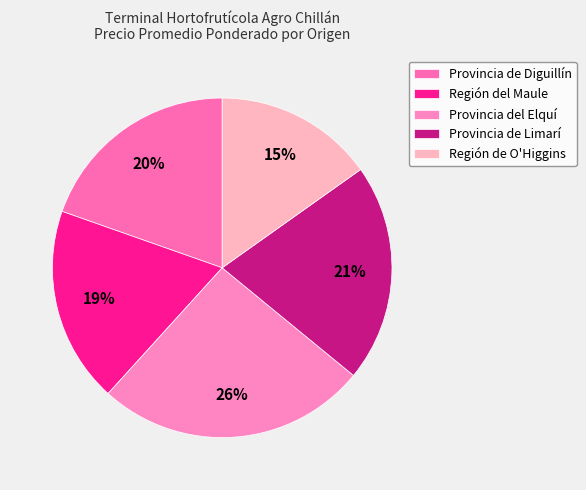

Rank the categories by value from lowest to highest.

Región de O'Higgins, Región del Maule, Provincia de Diguillín, Provincia de Limarí, Provincia del Elquí